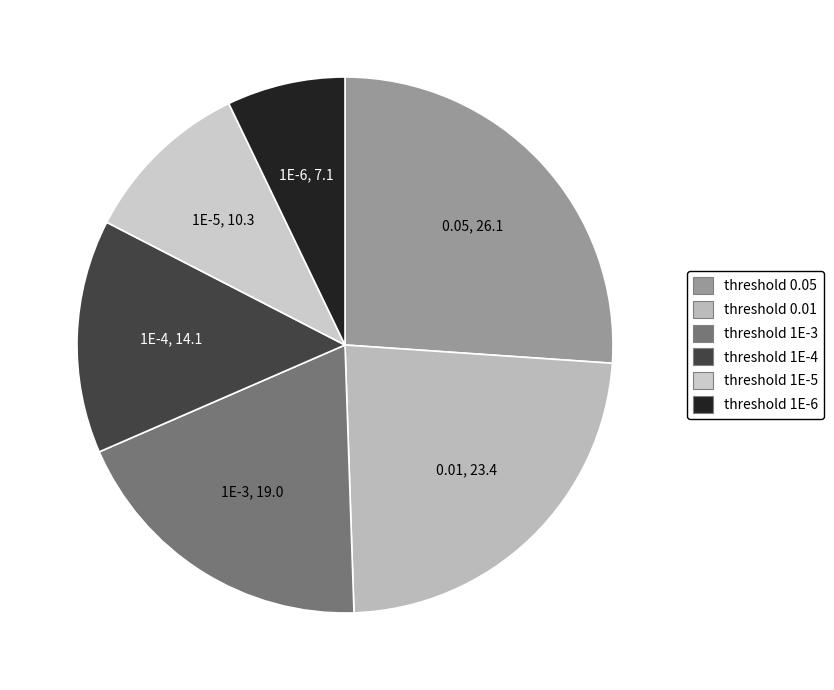

Between 1E-4 and 1E-5, which is larger?

1E-4